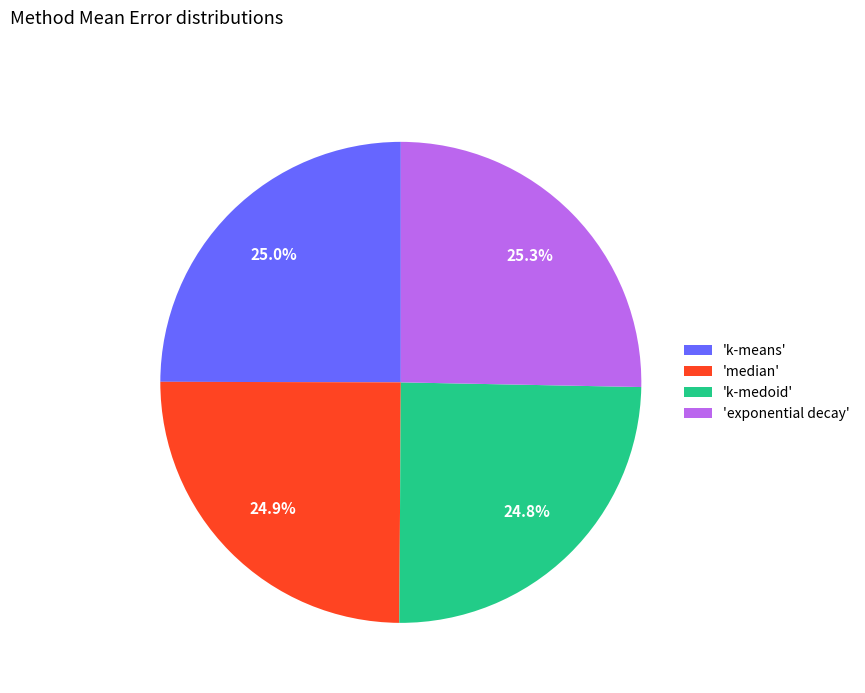

Is there a majority slice in this chart?

No